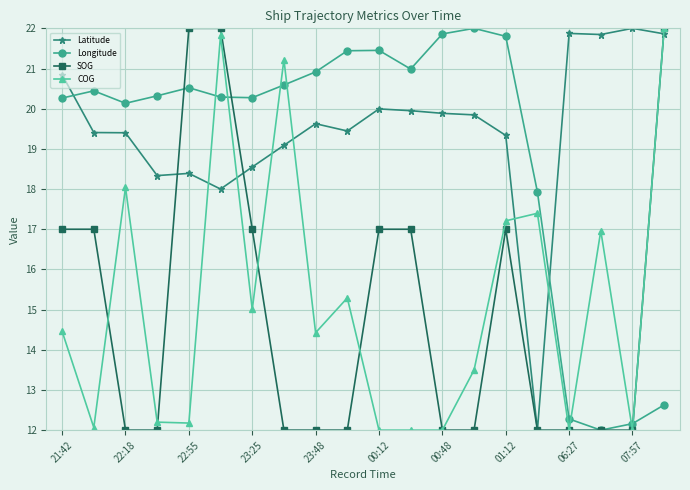

True or false: SOG has more than 0 points higher than both neighbors.

True